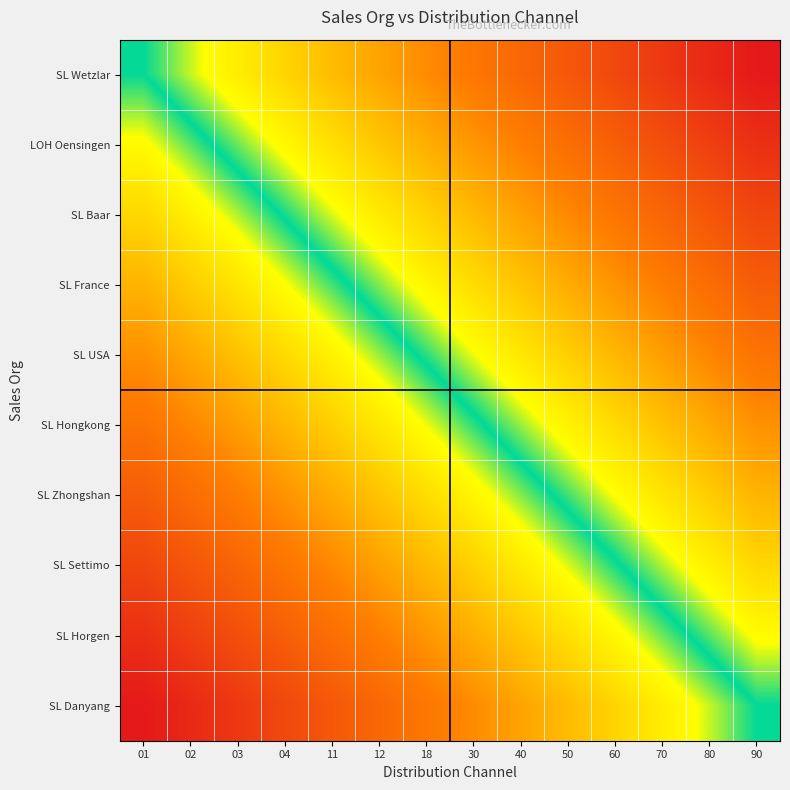

Count the number of data series in this chart.

10